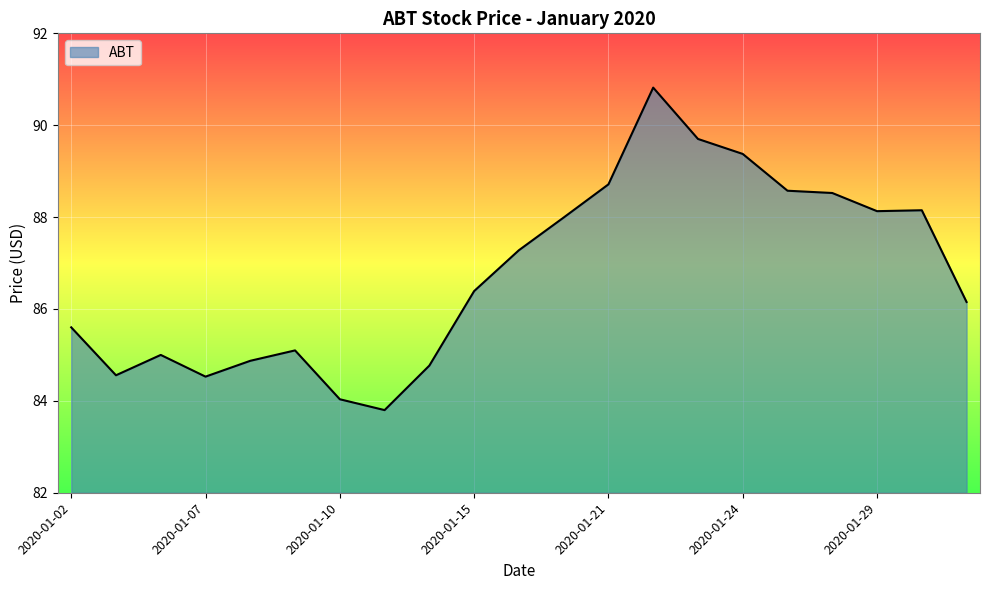

True or false: there are more than 2 points higher than both neighbors.

True